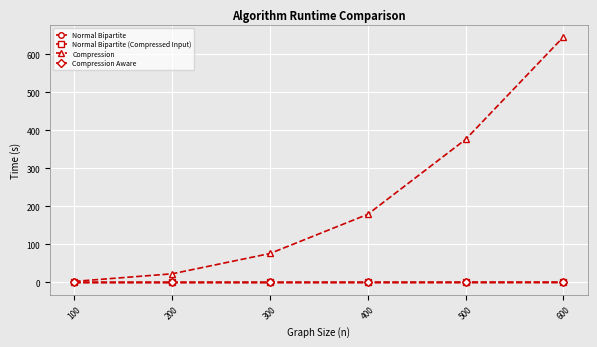

Which series has the largest range (max minus min)?

Compression